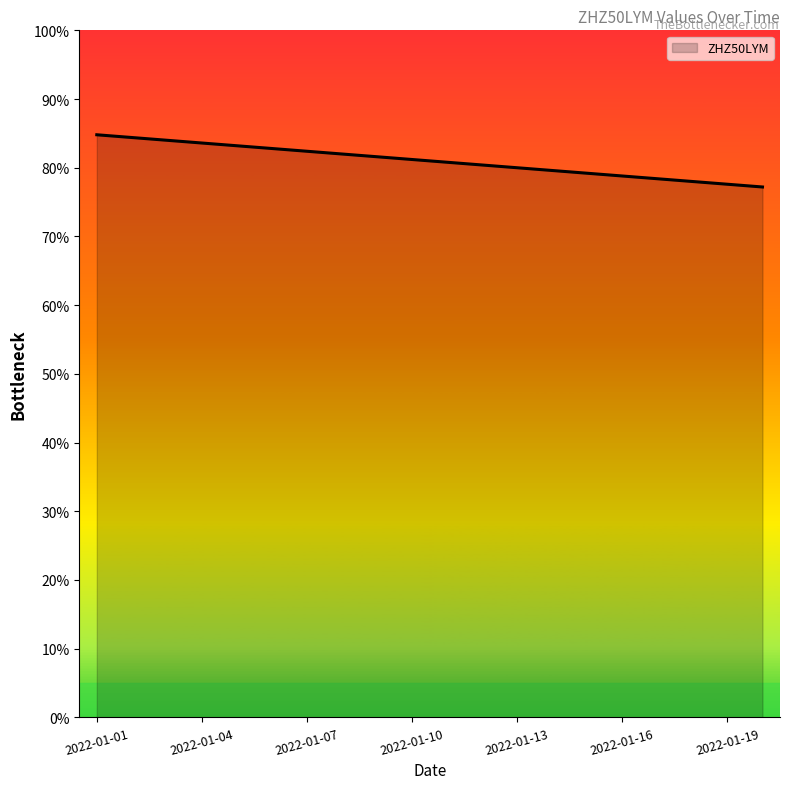

What is the minimum value shown in the chart?

77.2